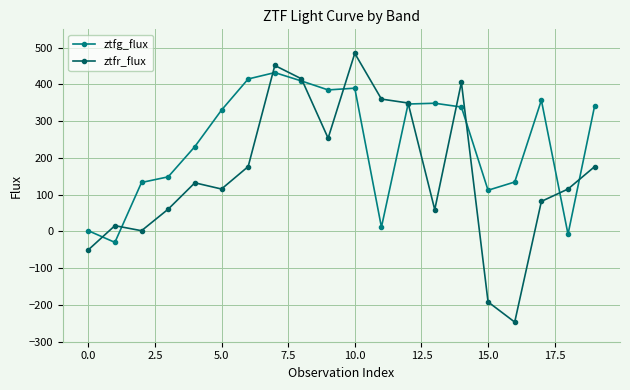

Which series has the largest total across all categories?

ztfg_flux